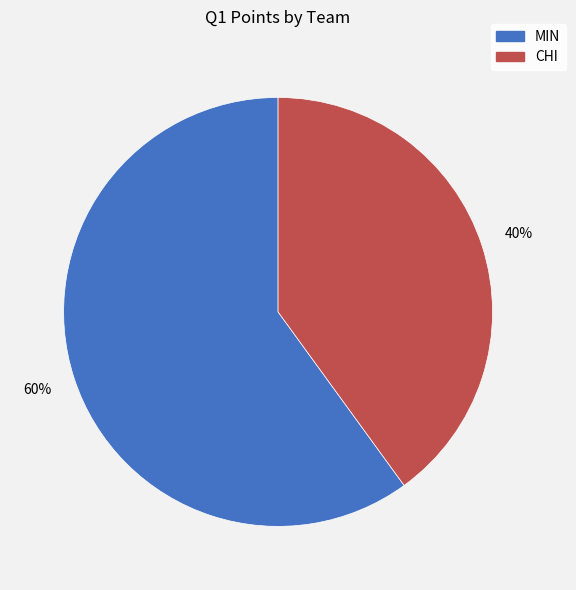

Count the number of slices in the pie.

2